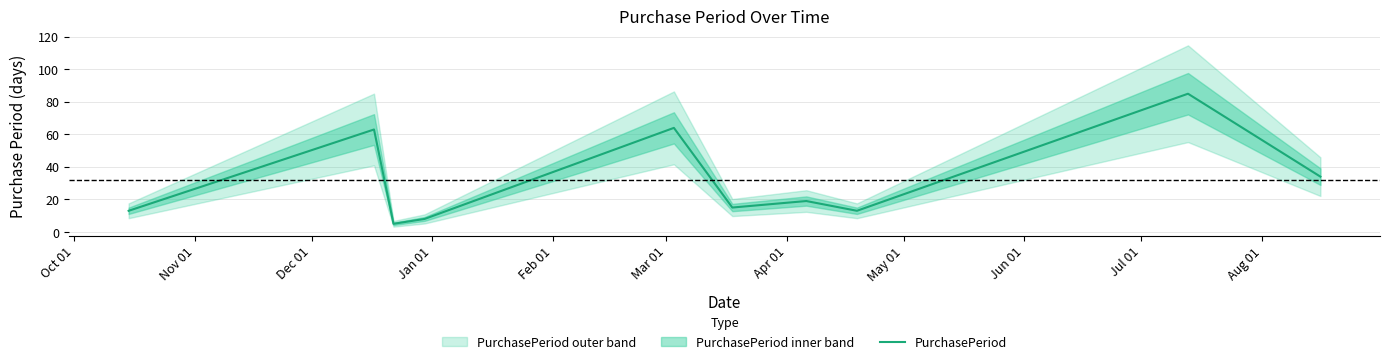

How many lines are shown in the chart?

1